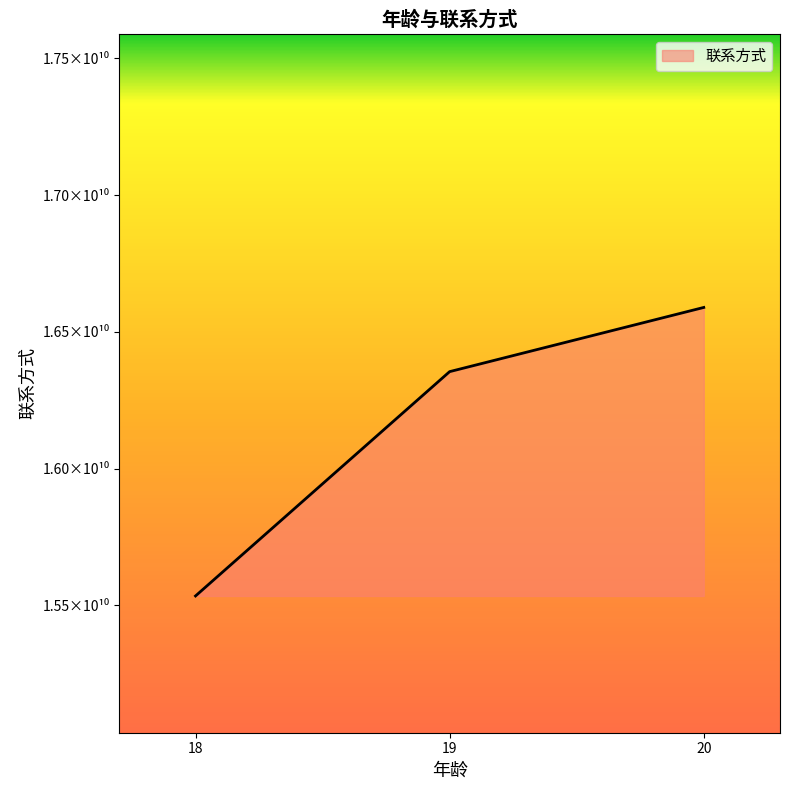

What is the sum of all values?

4.8